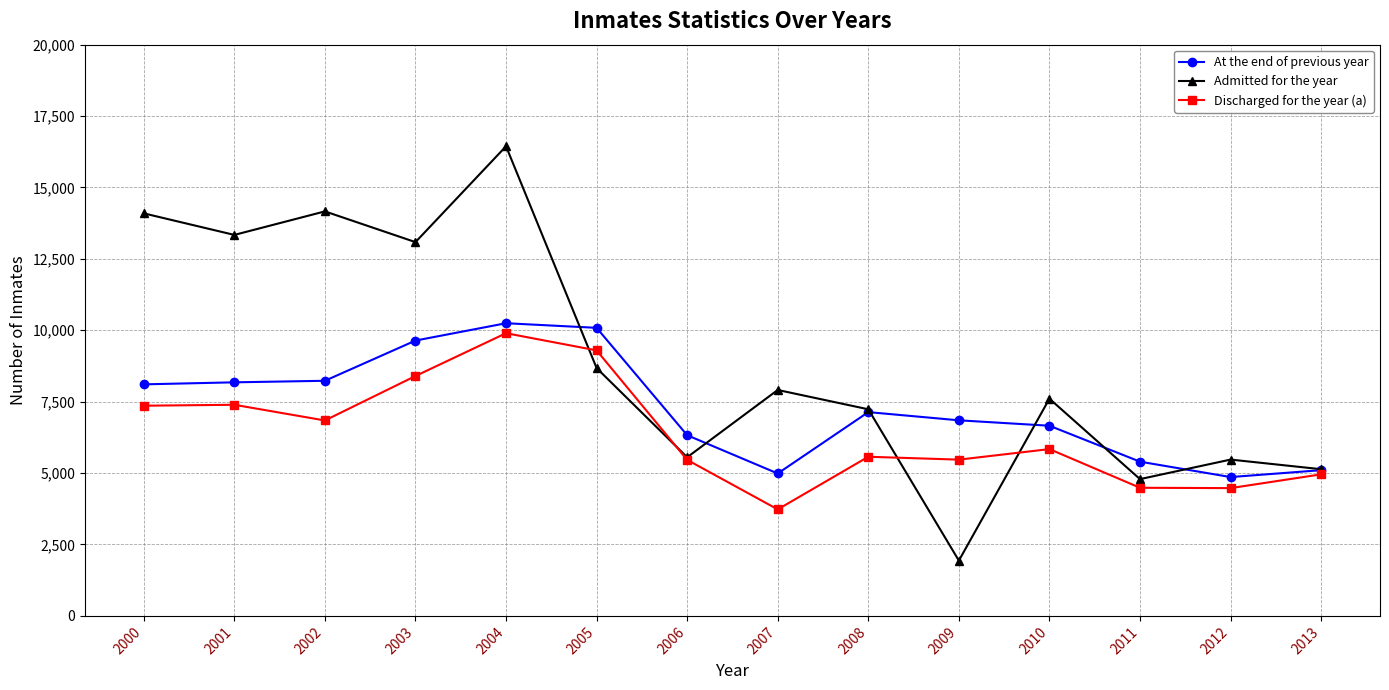

The value of At the end of previous year at 2010 is 6658. True or false?

True